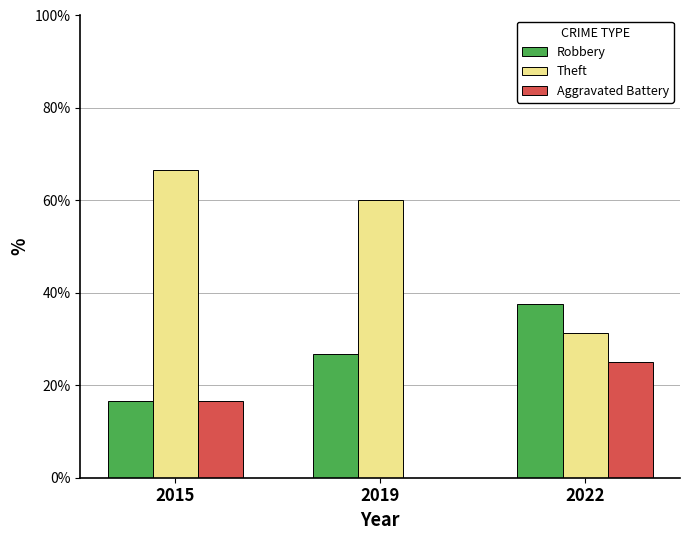

What is the sum of all Aggravated Battery values?

41.7